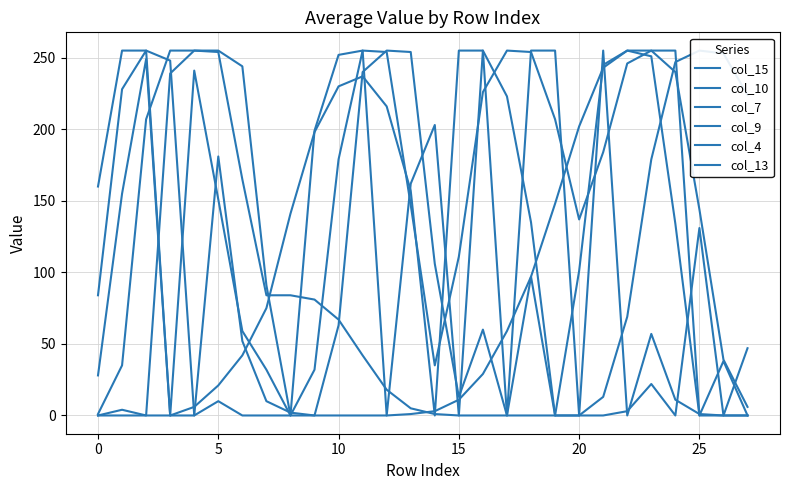

Between 17 and 25, which series saw the biggest shift?

col_9